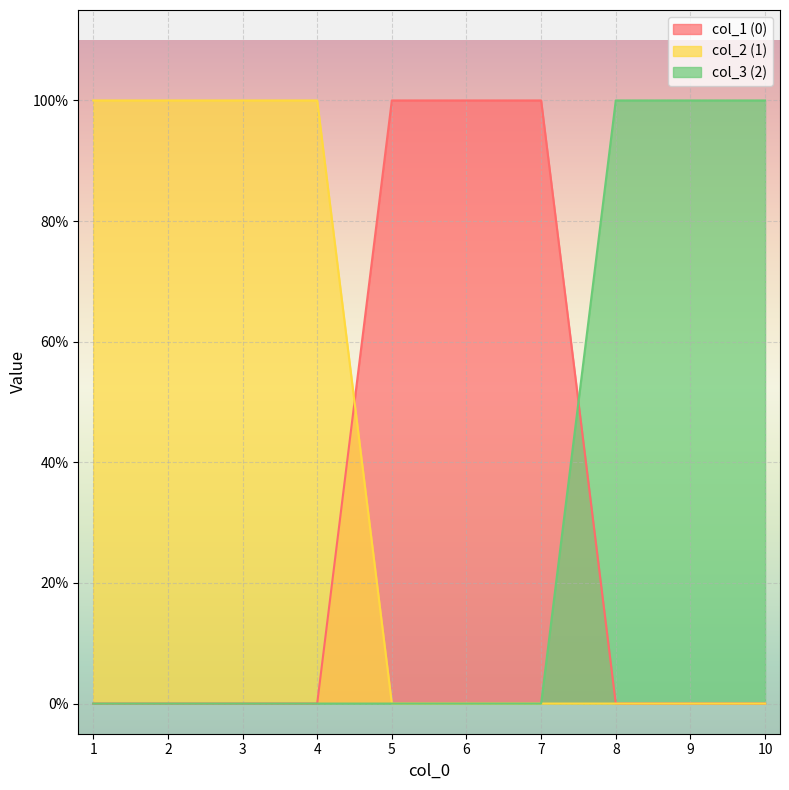

What is the spread (max minus min) of values at 6?

1